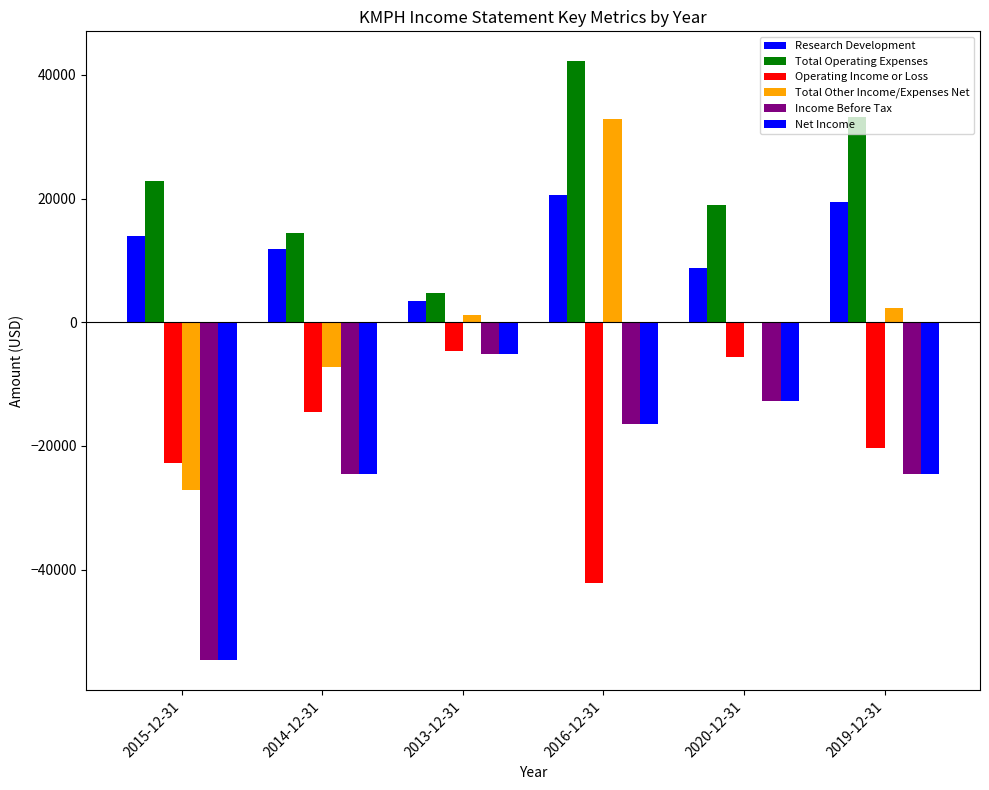

Count the number of data series in this chart.

6